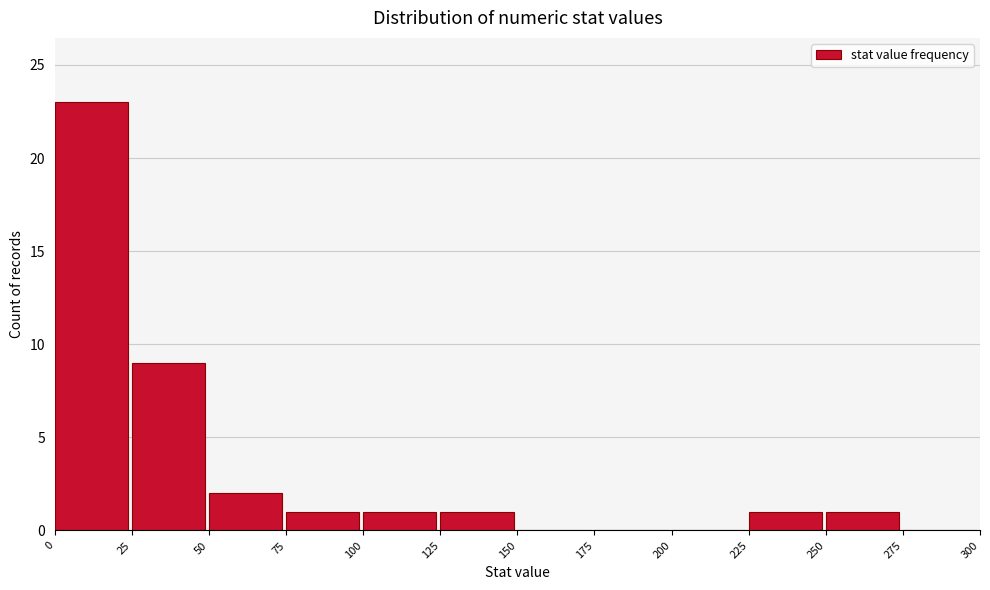

Which range on the x-axis has the tallest bar?

0 to 25